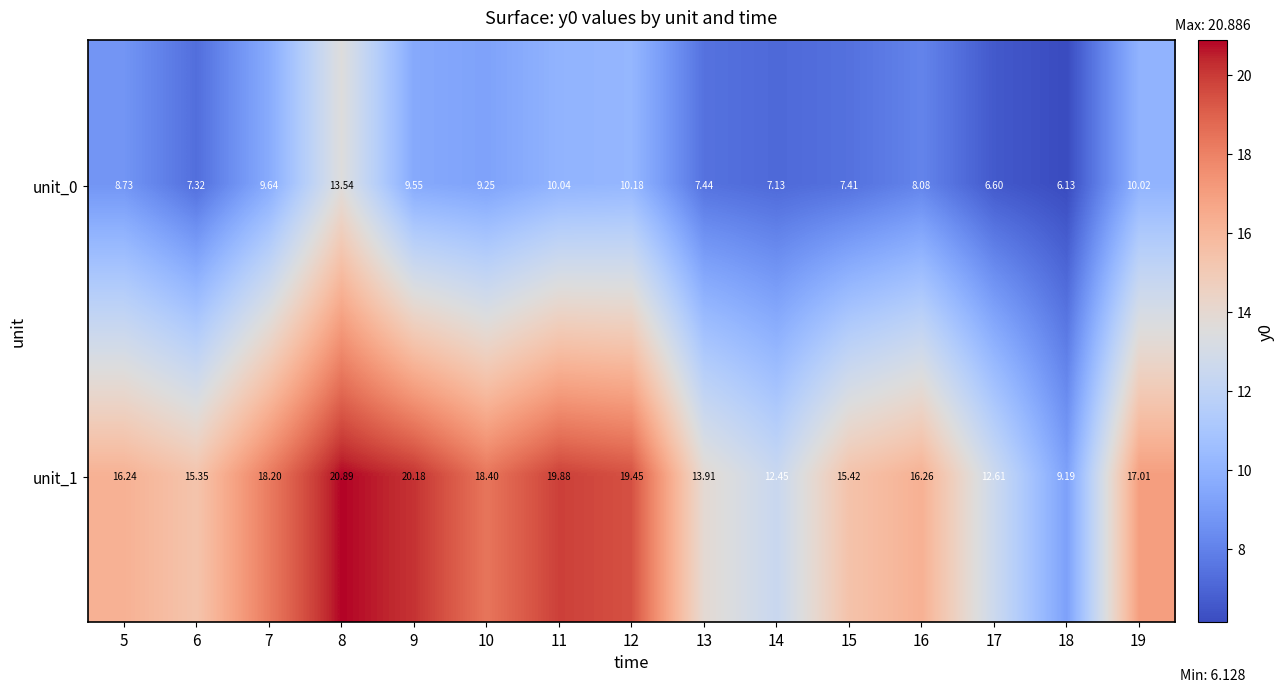

Is the value of unit_1 at 18 greater than the value of unit_0 at 16?

Yes